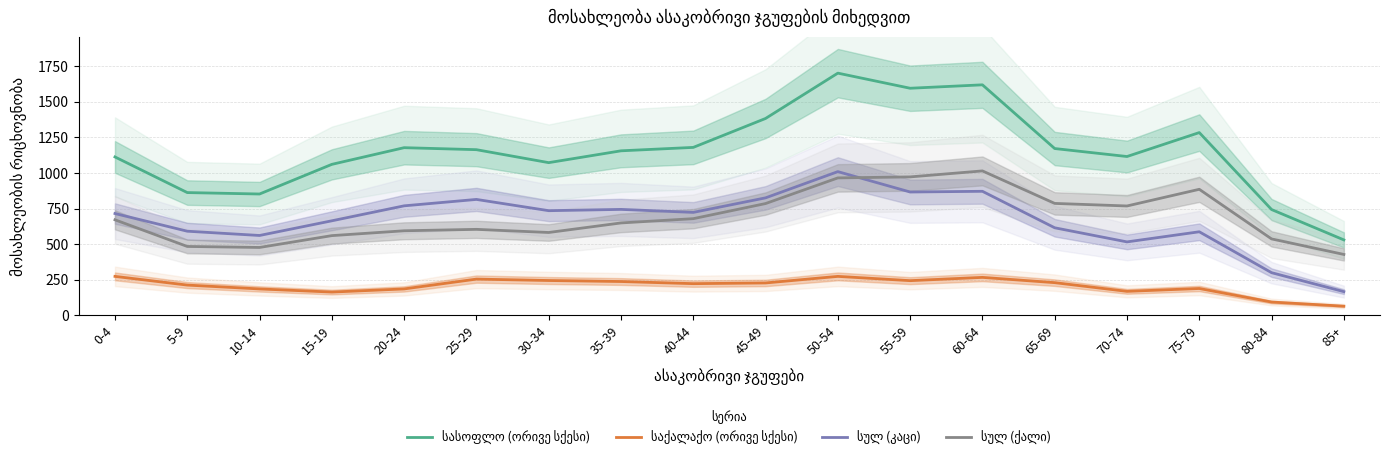

Where is სულ (კაცი) nearest to the value 588?

75-79